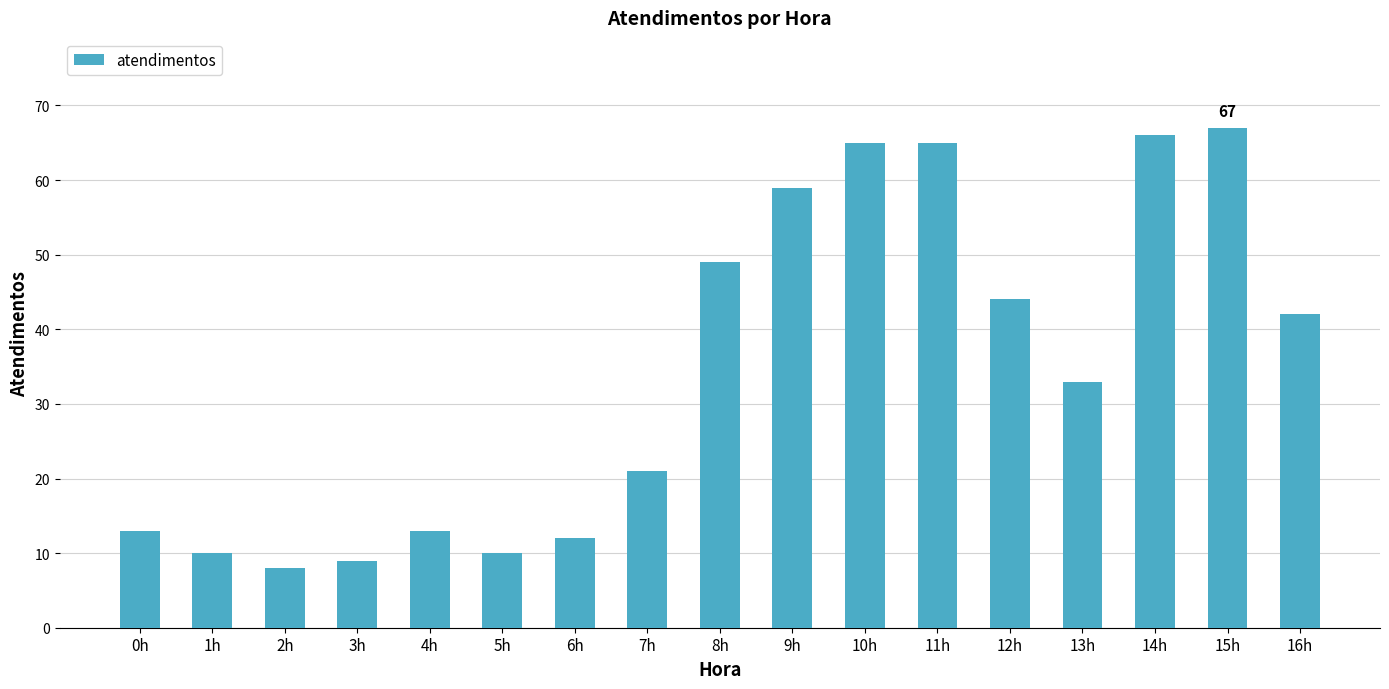

Reading left to right, extract all data points from this chart.

0h=13	1h=10	2h=8	3h=9	4h=13	5h=10	6h=12	7h=21	8h=49	9h=59	10h=65	11h=65	12h=44	13h=33	14h=66	15h=67	16h=42